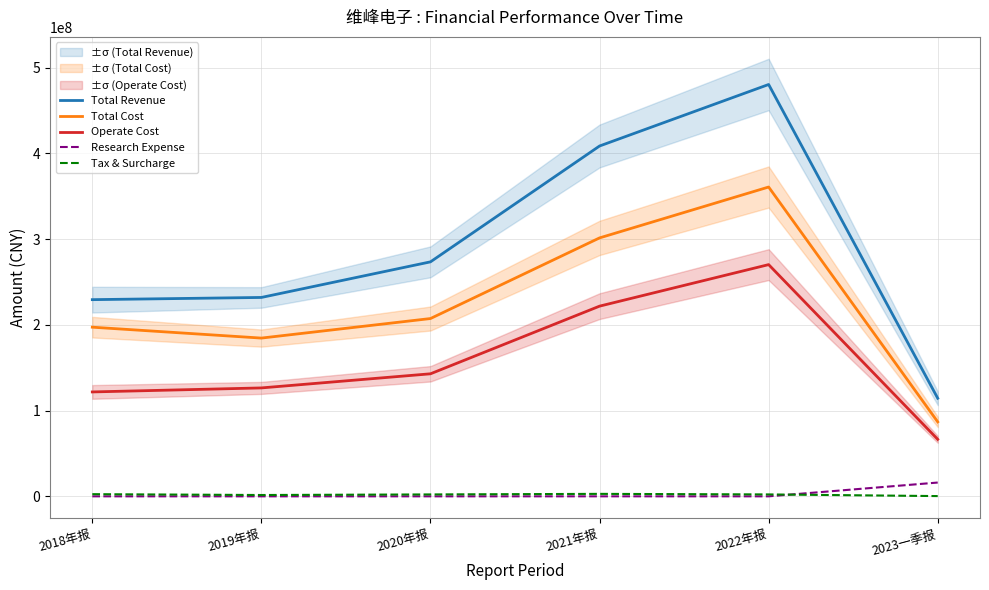

What are all the series names shown in the legend?

Total Revenue, Total Cost, Operate Cost, Research Expense, Tax & Surcharge